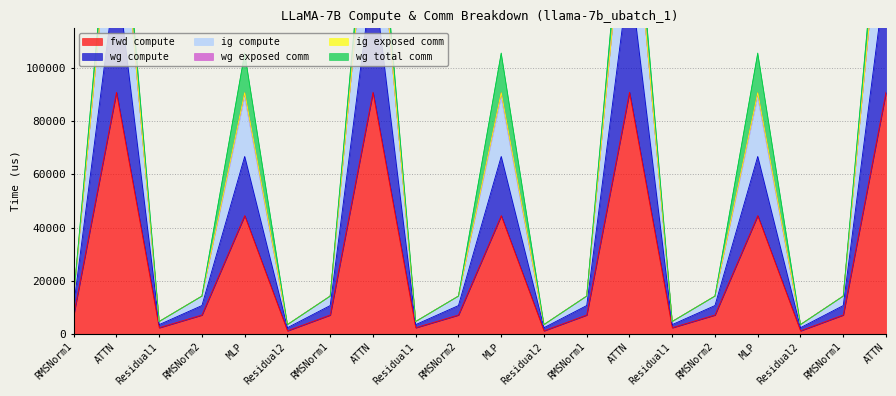

True or false: fwd compute has a value of 11502.9 at RMSNorm2.

False